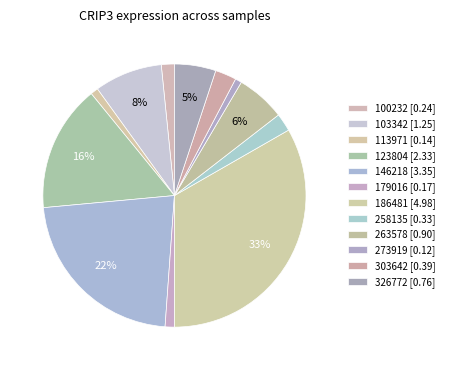

What is the ratio of the value at 258135 to the value at 186481?

0.1